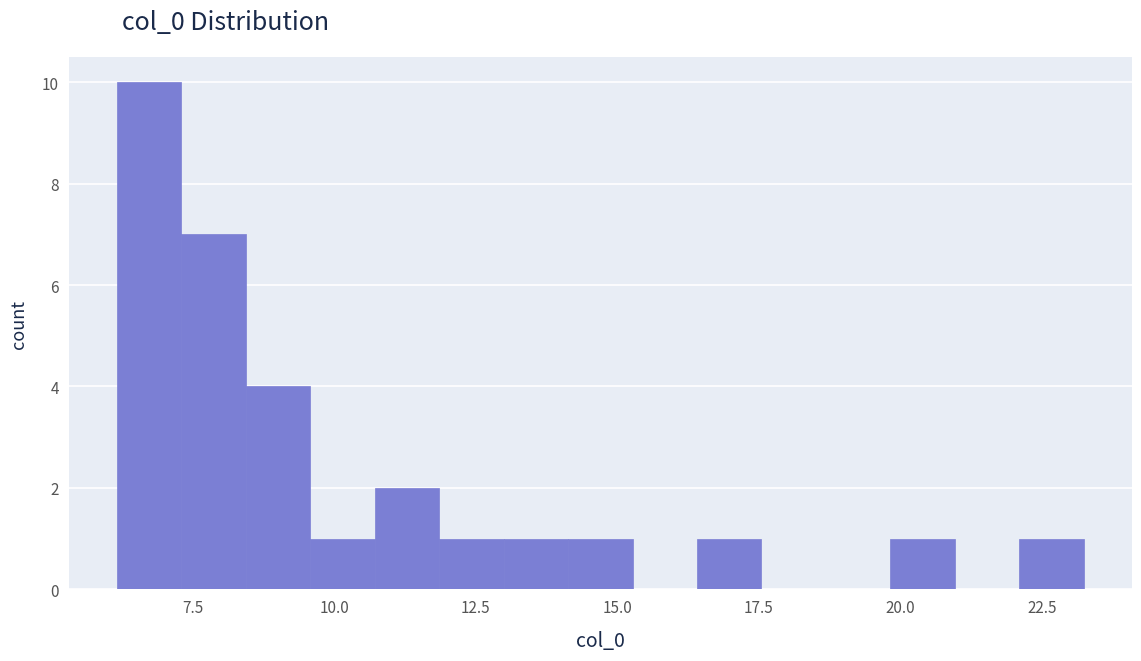

Around what value on the x-axis is the tallest bar? Give the approximate position of its centre, as read against the axis.

6.5